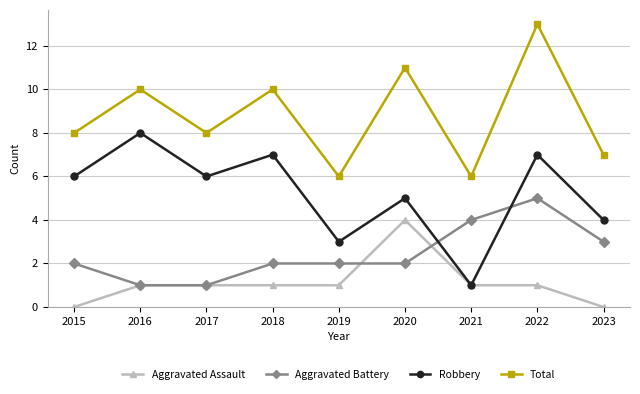

What is the total value across all series at 2019?

12